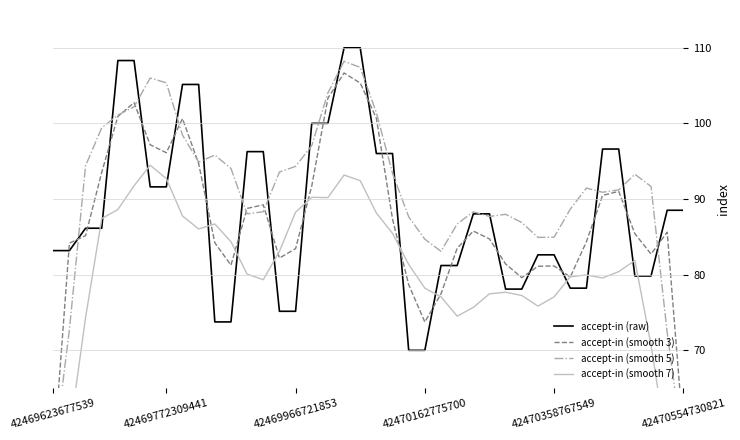

How many values in the accept-in (smooth 3) series are below 85?

19